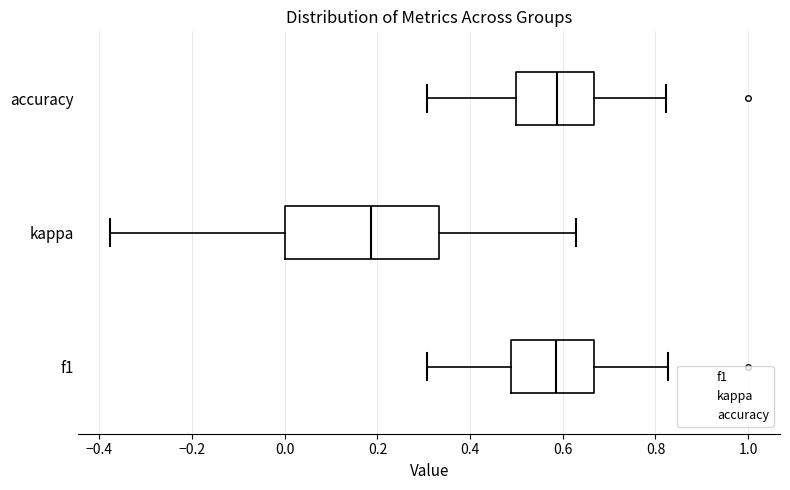

Which box is the widest, from its left edge to its right edge?

kappa